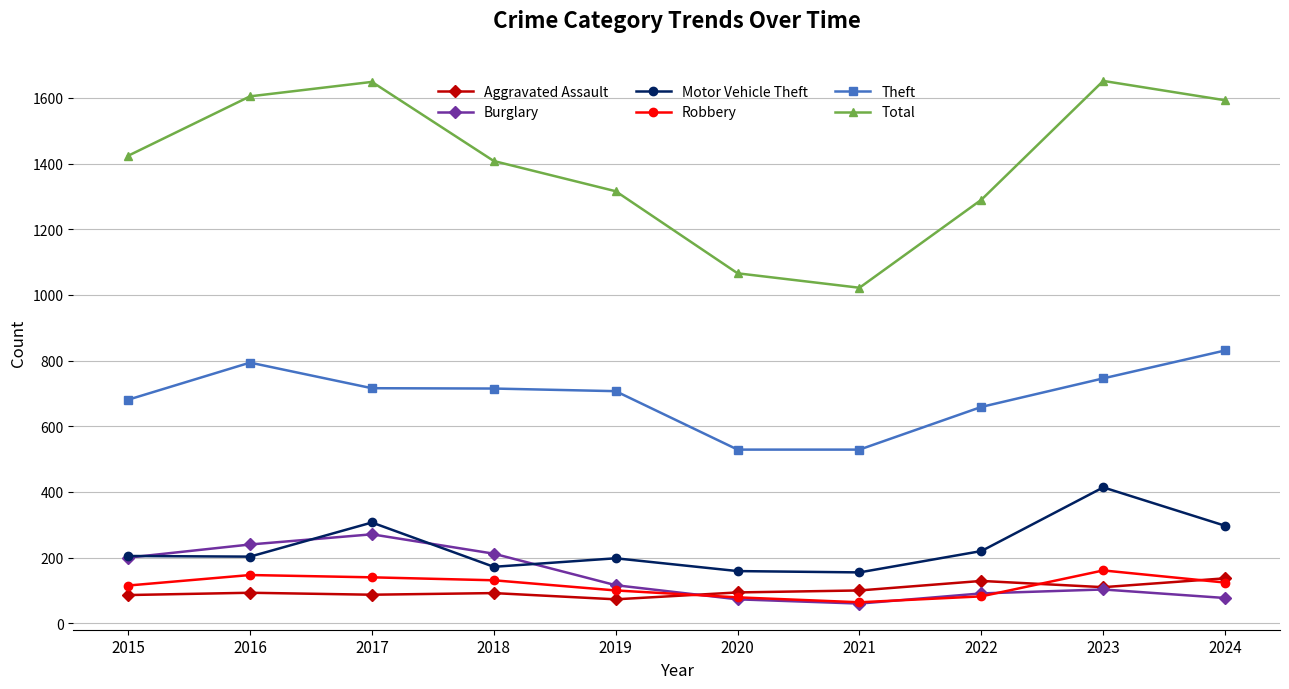

Which series has the largest total across all categories?

Total